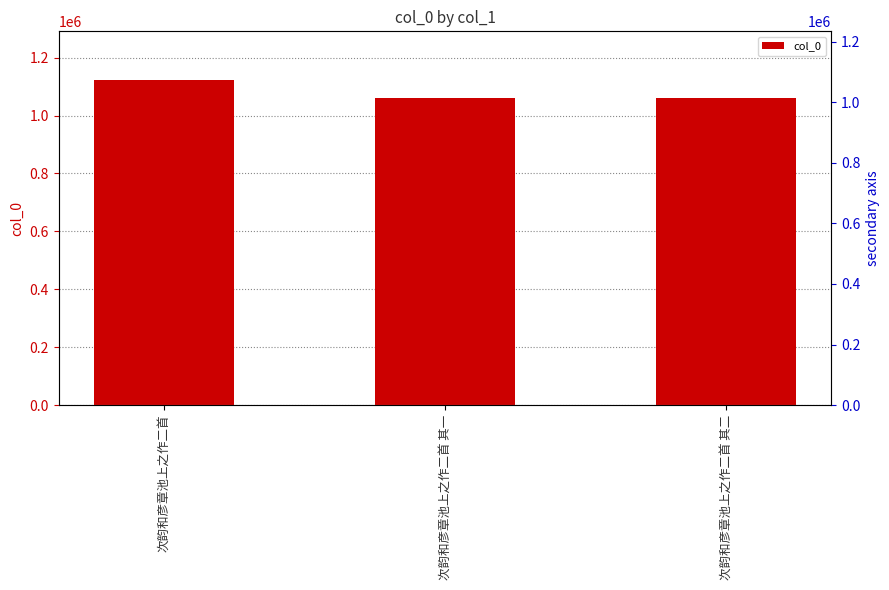

How many data points are above 1060655?

1